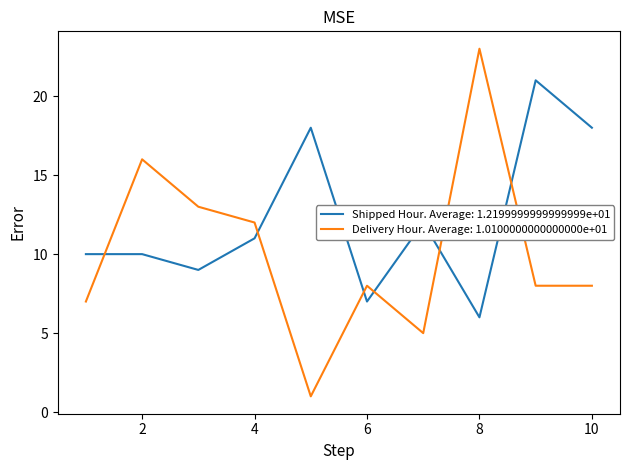

List the series in order of their peak value, lowest first.

Shipped Hour. Average: 1.2199999999999999e+01, Delivery Hour. Average: 1.0100000000000000e+01